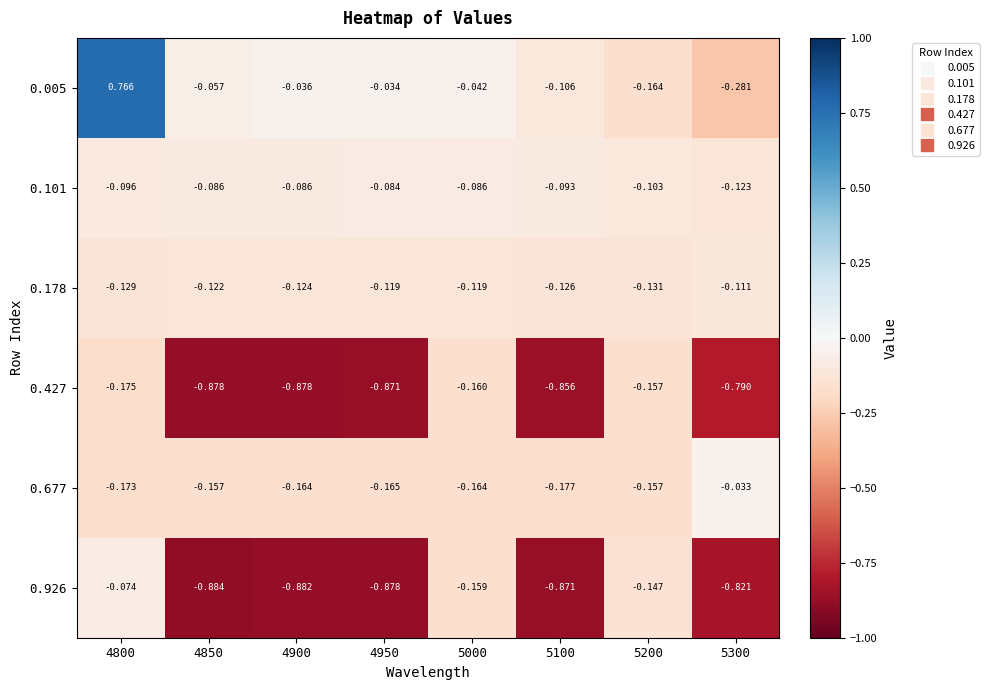

Is the value of 0.005 at 4950 greater than the value of 0.101 at 4900?

Yes